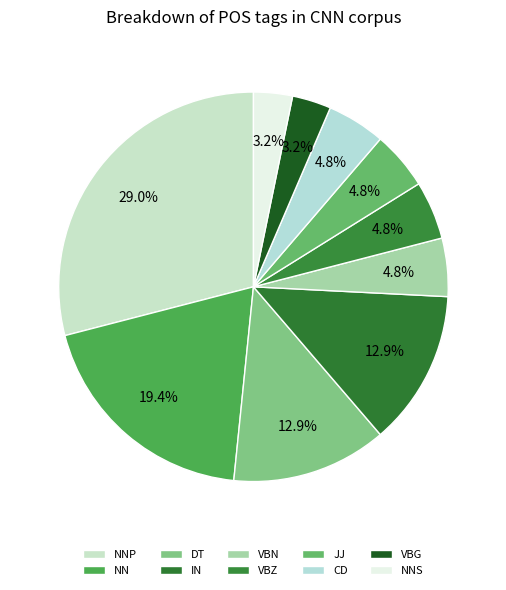

How much of the chart is everything except IN?

87.1%